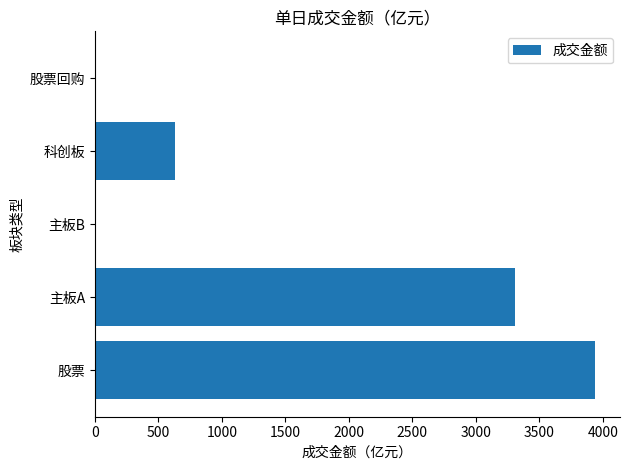

Does the chart contain stacked bars?

No